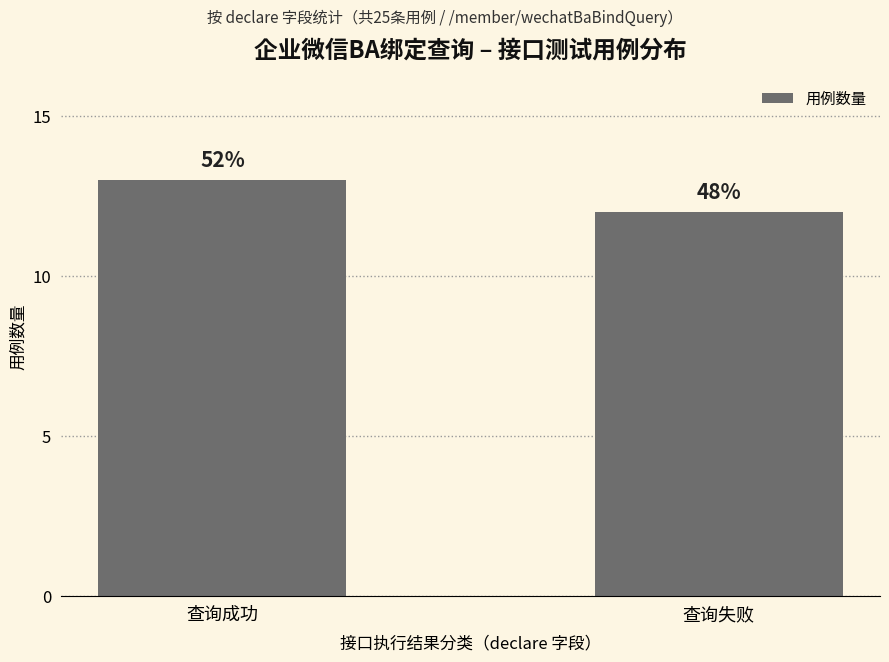

Reading left to right, list all the values displayed in this chart.

查询成功=13	查询失败=12